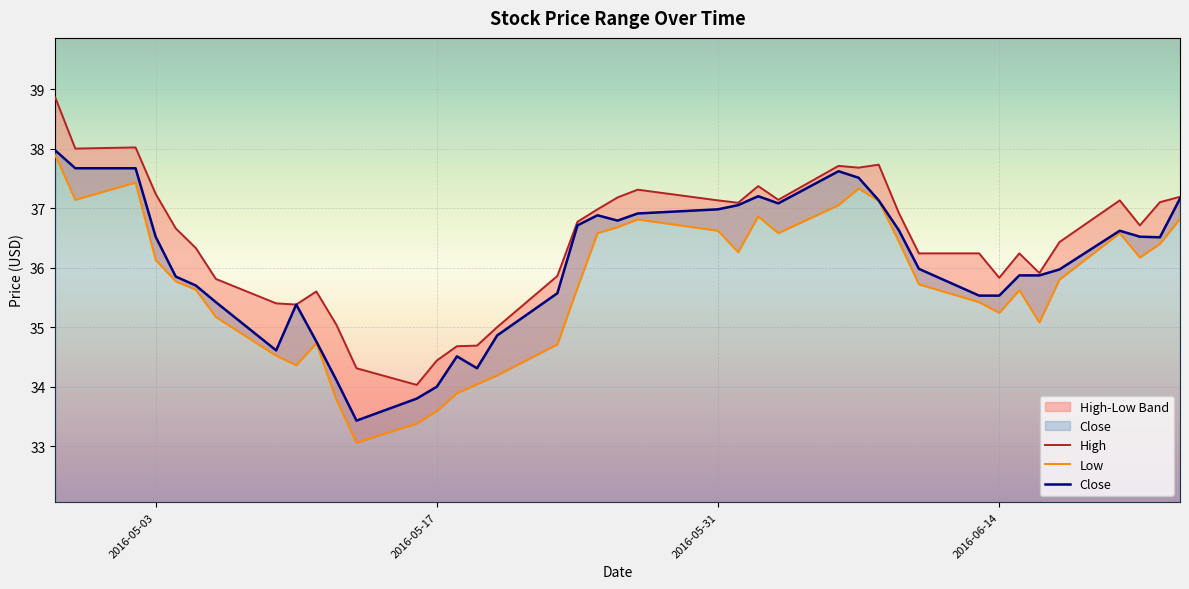

The value of Close at 2016-06-14 is 35.5. True or false?

True